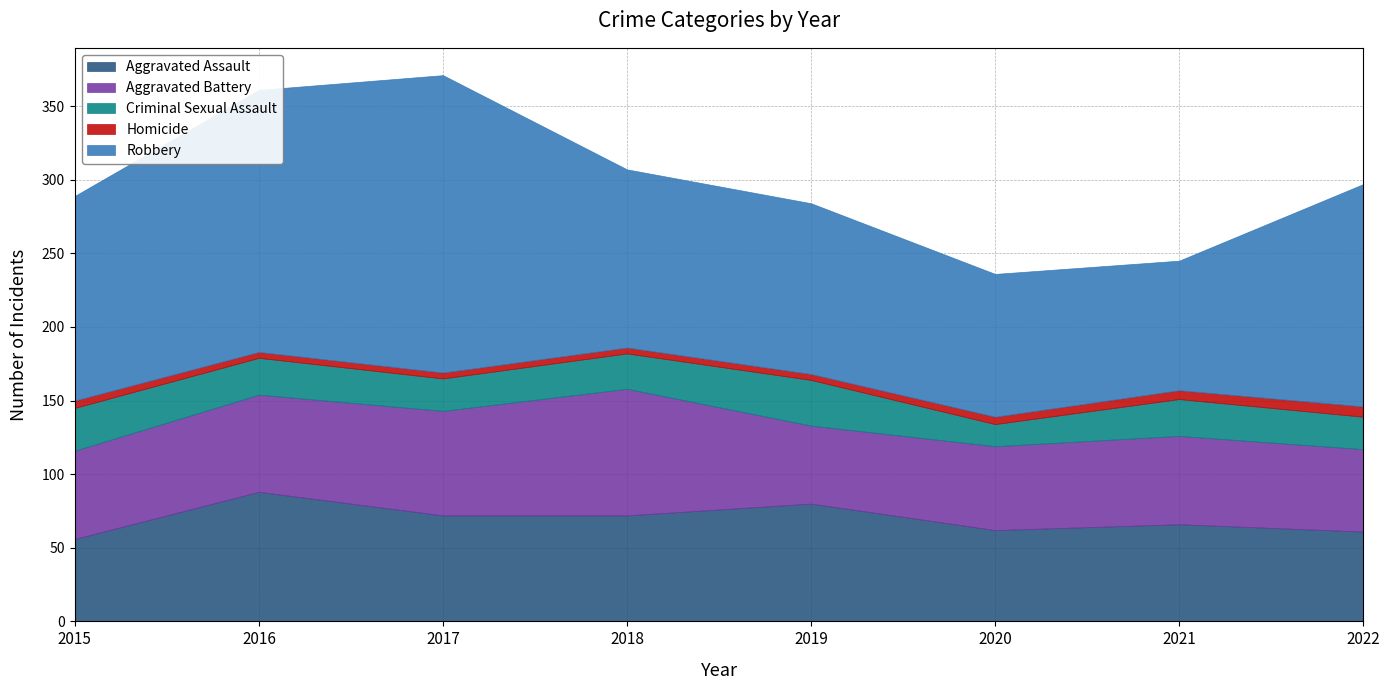

True or false: Aggravated Battery and Homicide cross at least once.

False